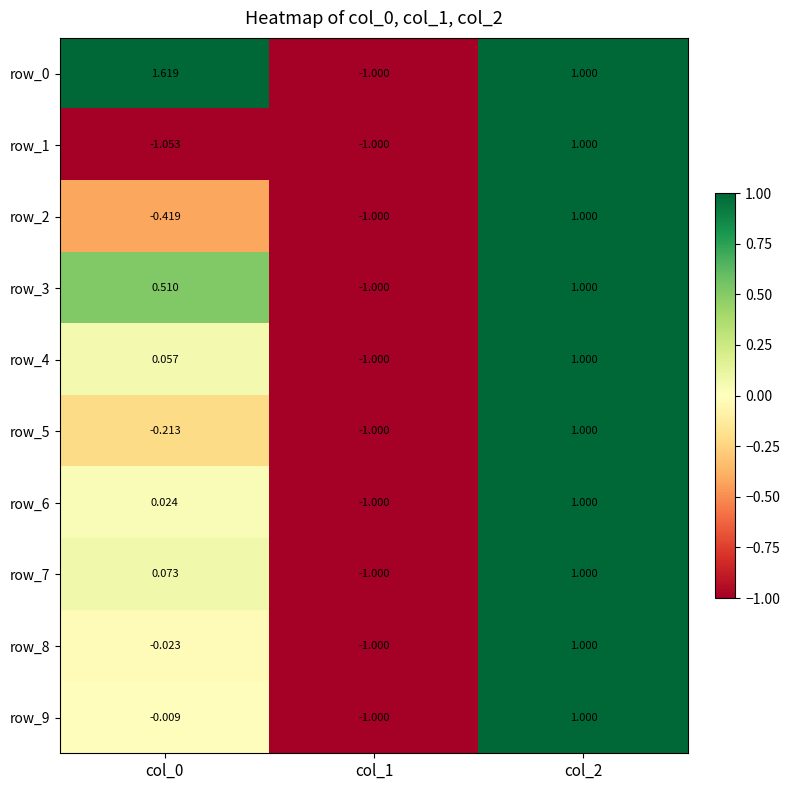

Which has a higher value, col_2 or col_1?

col_2